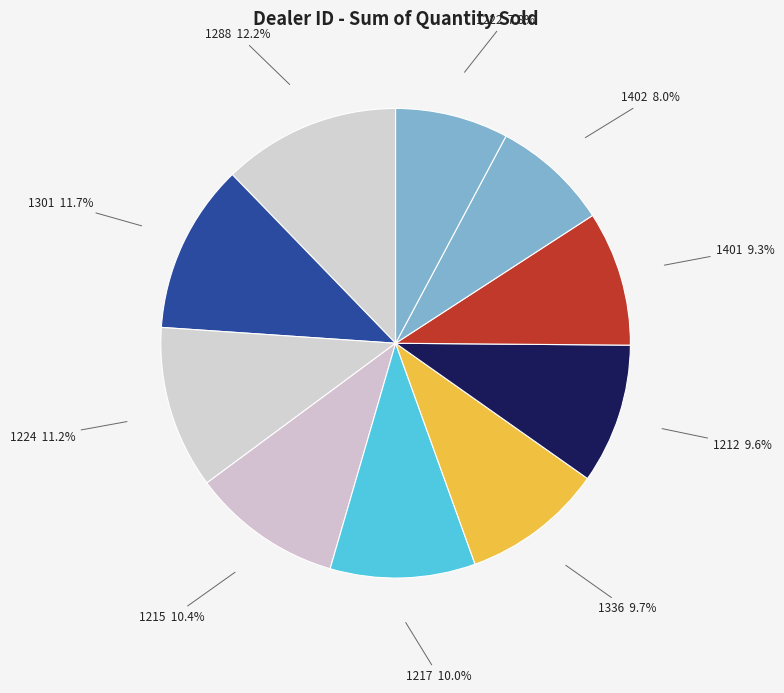

How many slices are in this pie chart?

10